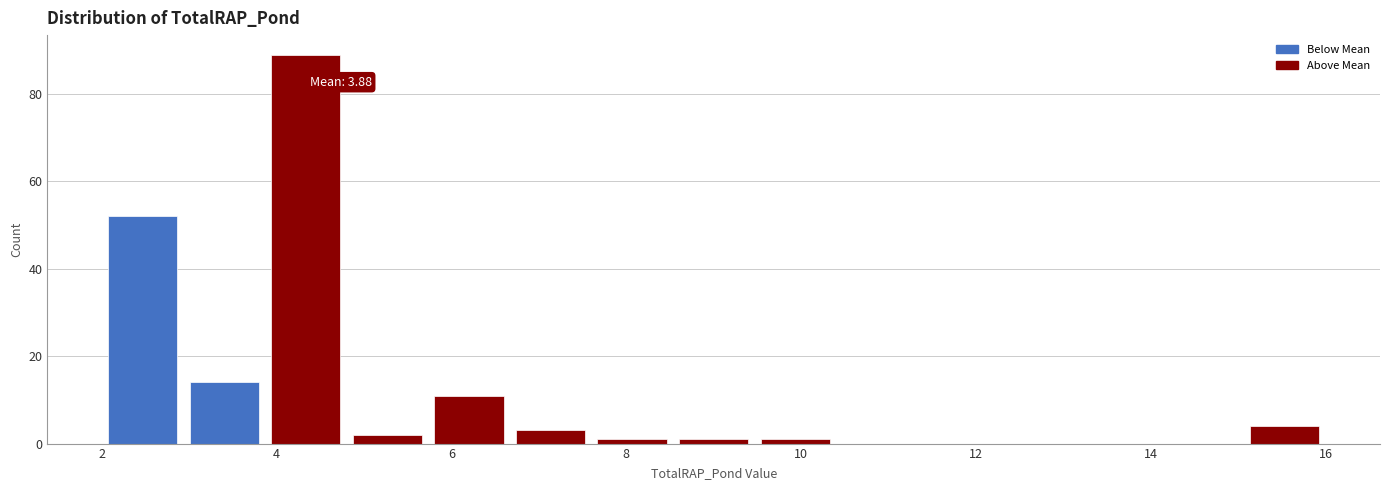

Over which range of the x-axis is the bar tallest?

3.8 to 4.8